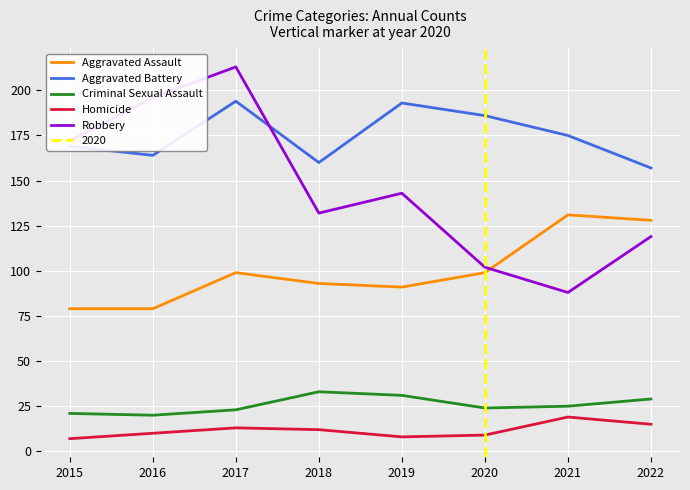

True or false: Criminal Sexual Assault has a value of 29 at 2022.

True